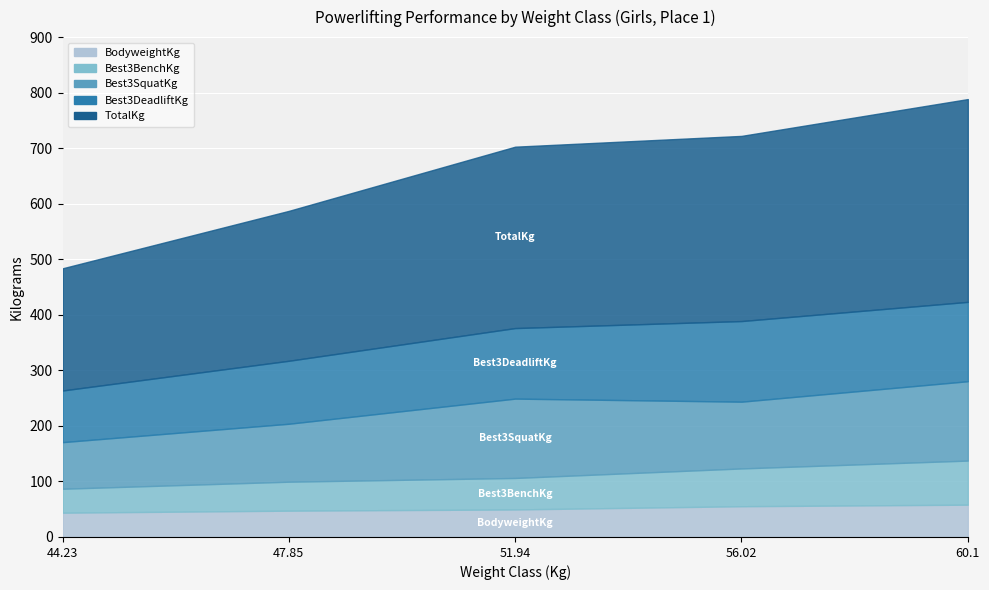

How many lines are shown in the chart?

5